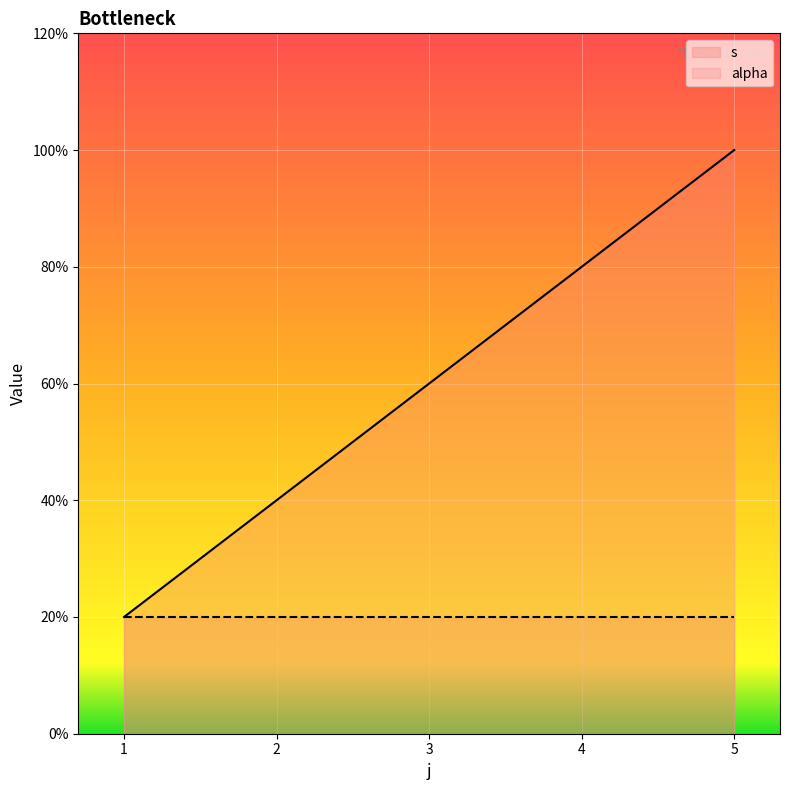

Which series has the widest spread of values?

s